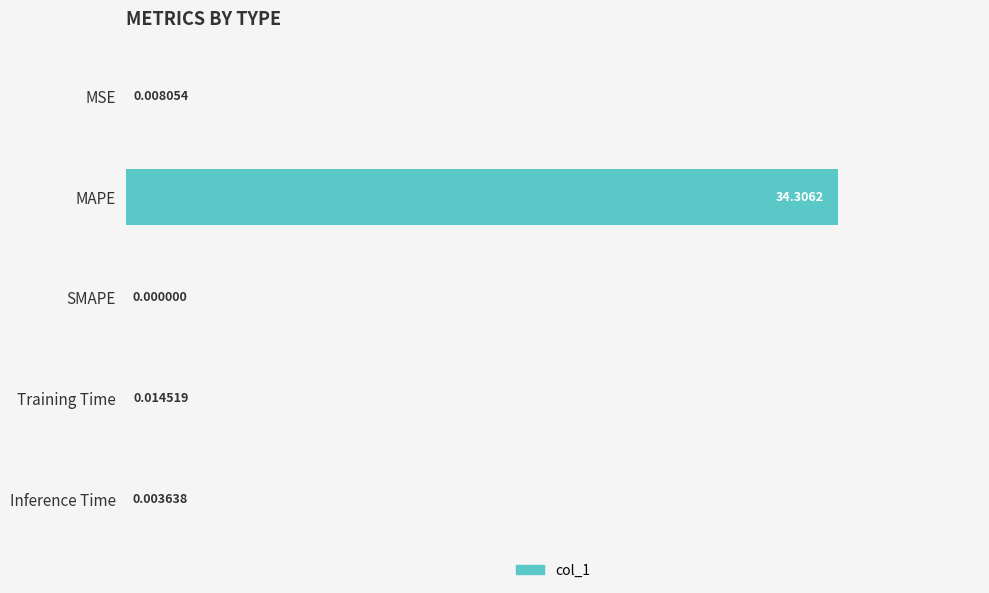

What is the sum of all values?

34.3